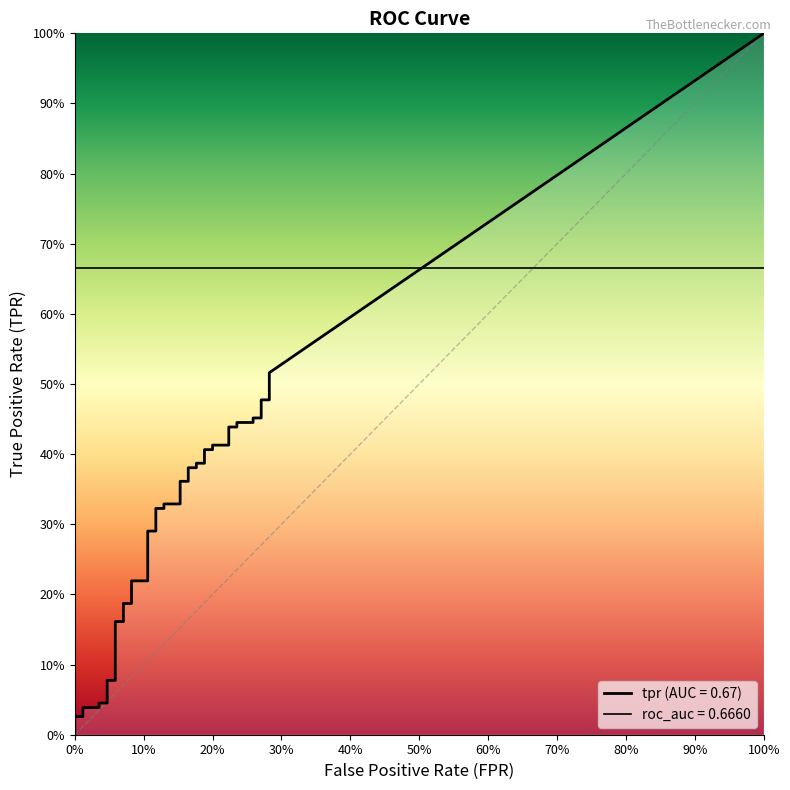

Is the value of fpr at 37 greater than the value of tpr at 21?

No